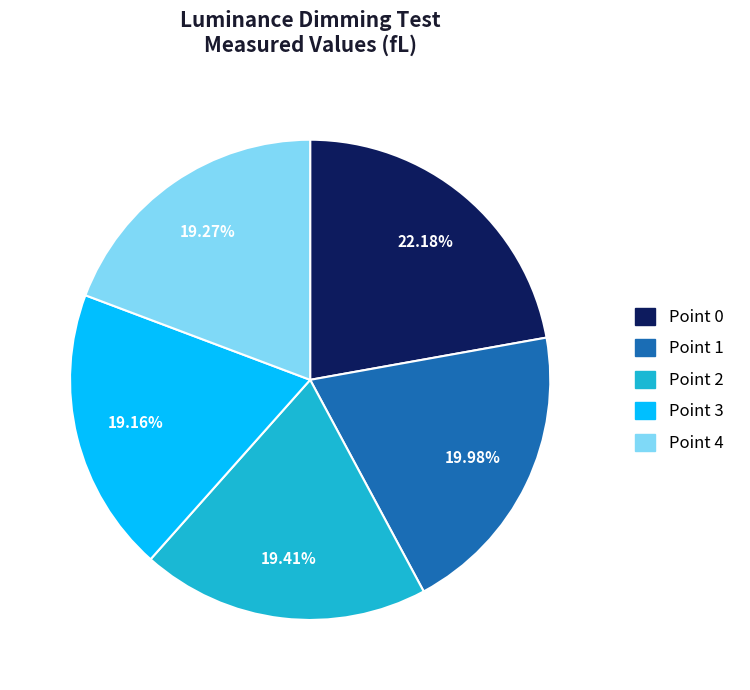

Does any single category account for the majority?

No